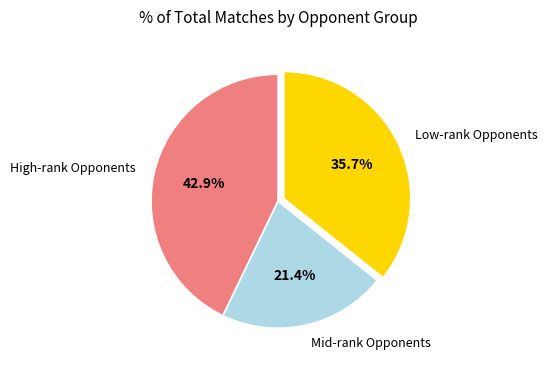

Is the sum of Low-rank Opponents and Mid-rank Opponents greater than half?

Yes